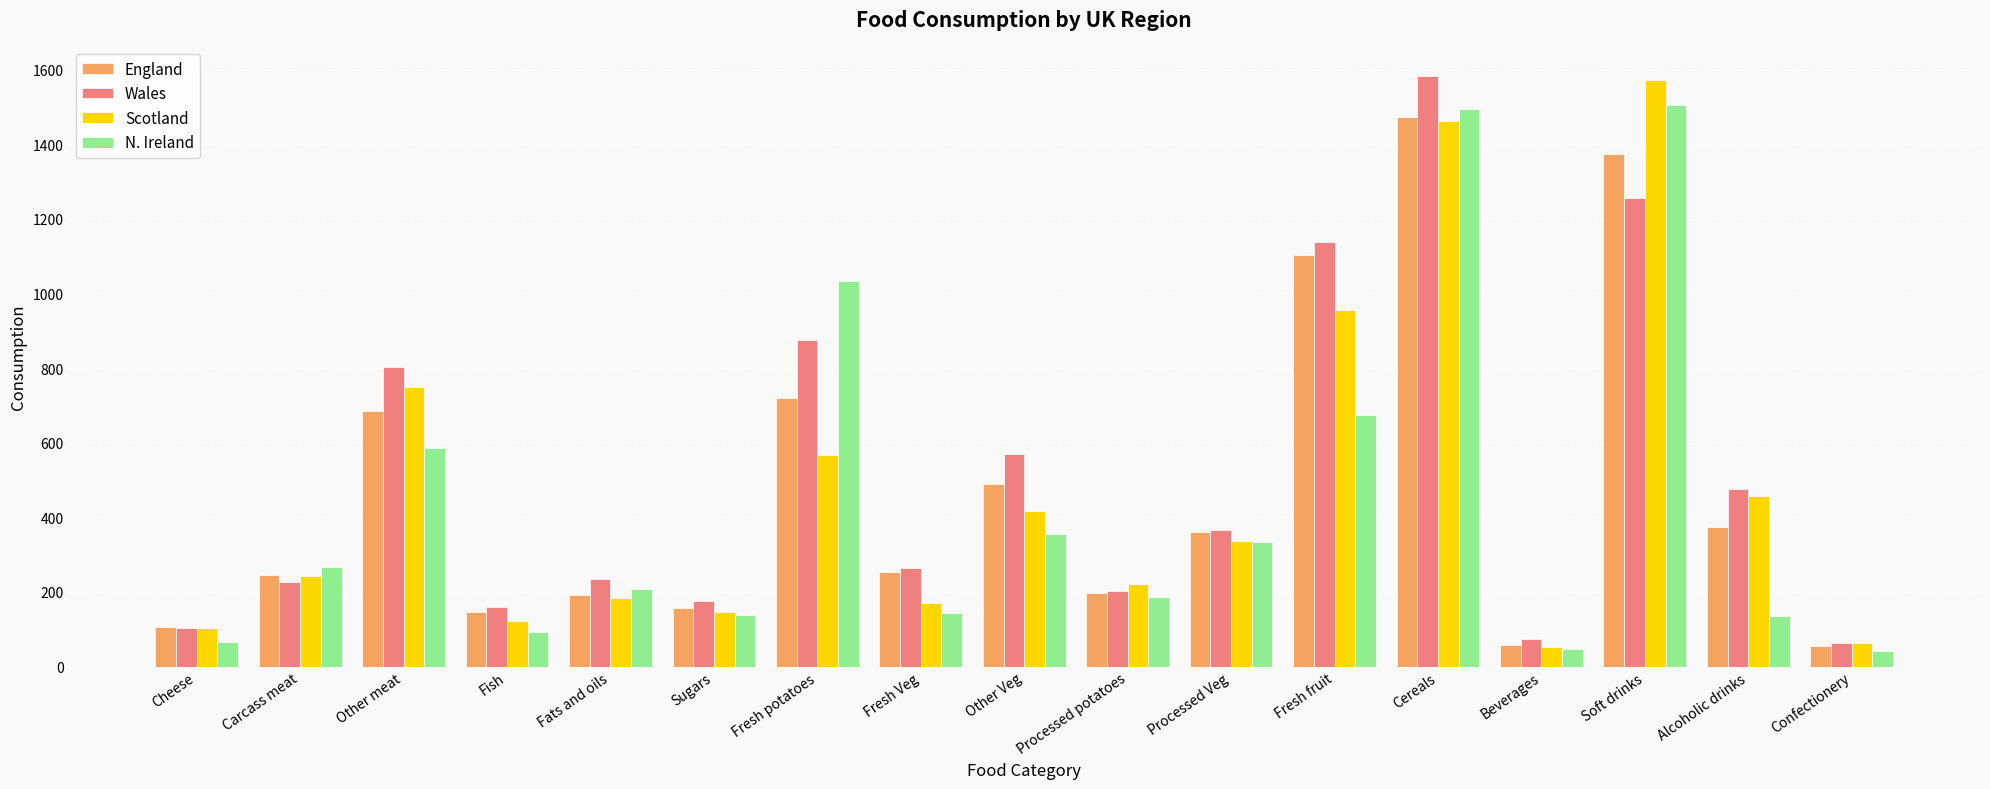

What is the sum of the Wales values at Soft drinks and Processed Veg?

1621